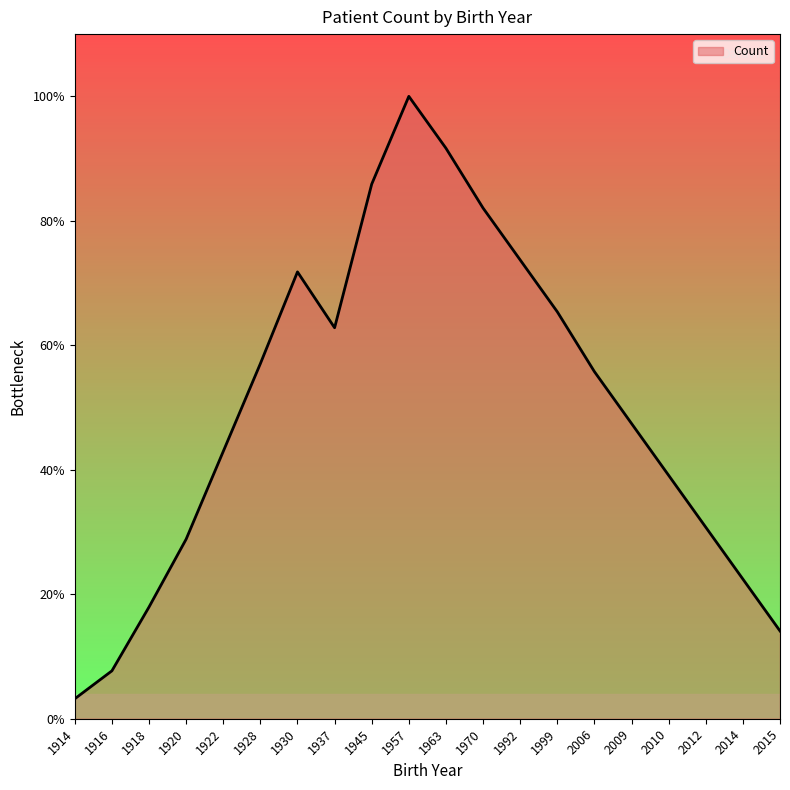

List the labels in order of value, smallest first.

1914, 1916, 2015, 1918, 2014, 1920, 2012, 2010, 1922, 2009, 2006, 1928, 1937, 1999, 1930, 1992, 1970, 1945, 1963, 1957